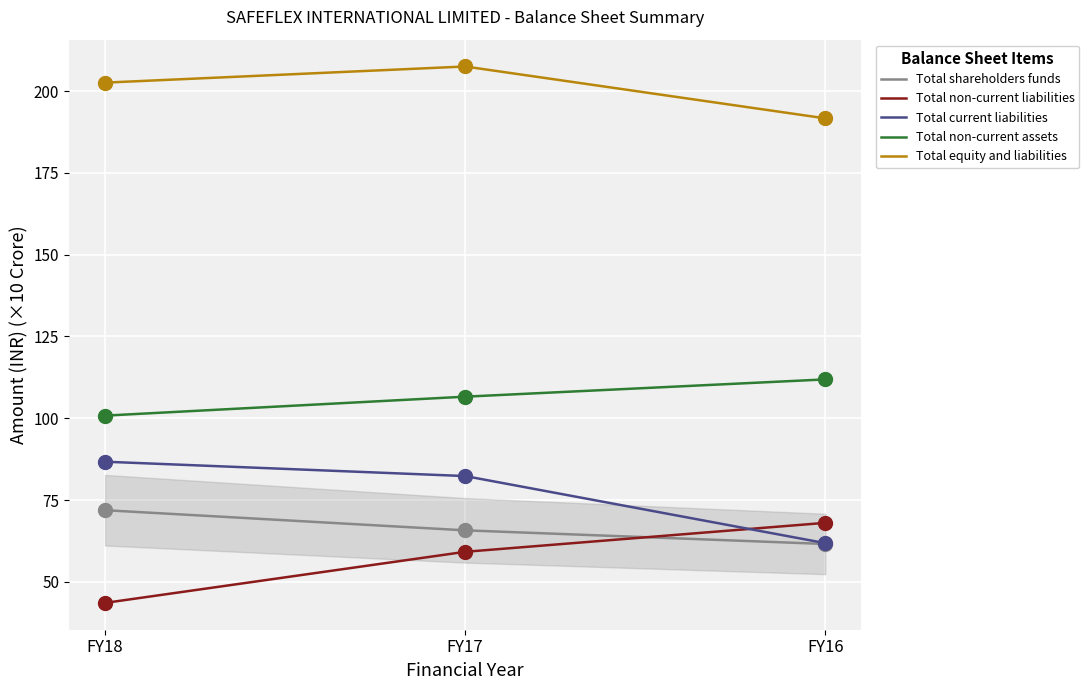

At which category is the sum across all series the highest?

FY17